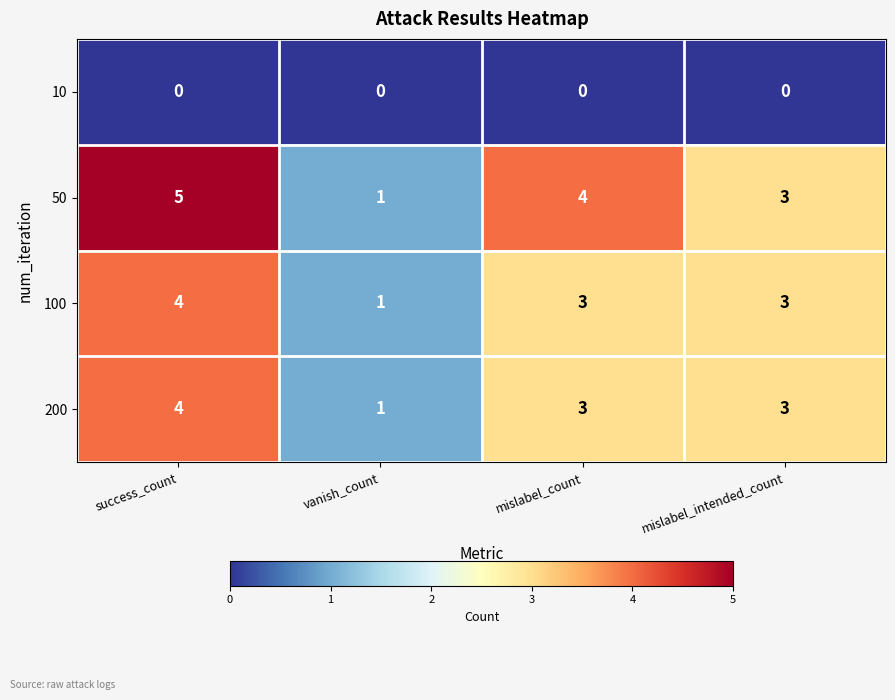

Which series has the largest range (max minus min)?

50